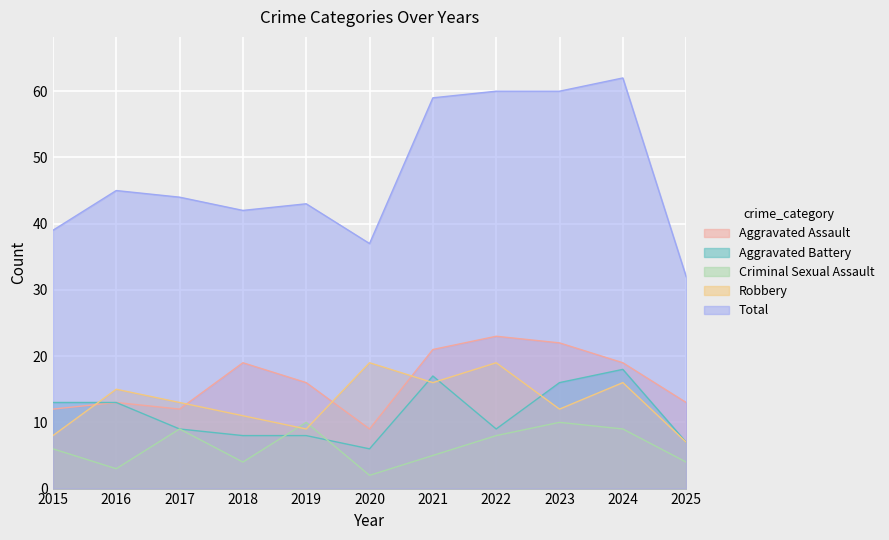

What are all the series names shown in the legend?

Aggravated Assault, Aggravated Battery, Criminal Sexual Assault, Robbery, Total